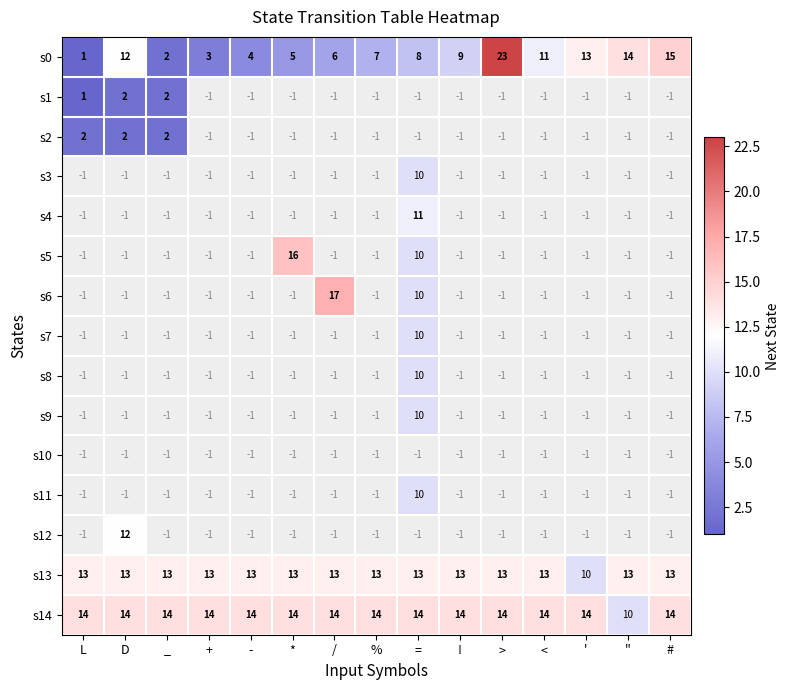

Which label corresponds to the largest value in the chart?

>